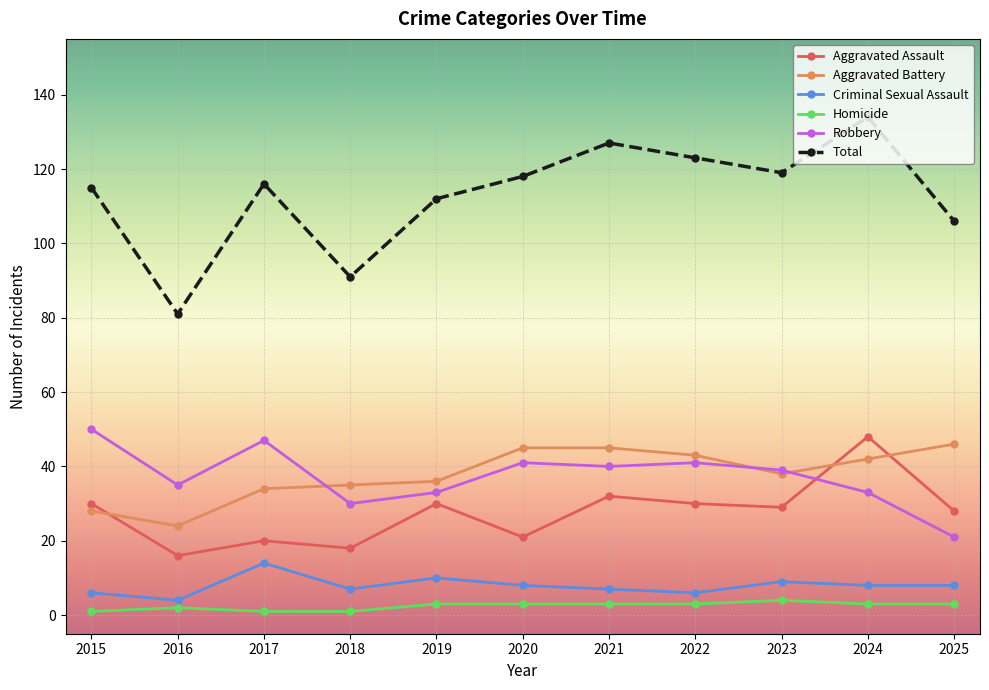

Reading right to left, list all the values displayed in this chart.

Aggravated Assault: 28	48	29	30	32	21	30	18	20	16	30
Aggravated Battery: 46	42	38	43	45	45	36	35	34	24	28
Criminal Sexual Assault: 8	8	9	6	7	8	10	7	14	4	6
Homicide: 3	3	4	3	3	3	3	1	1	2	1
Robbery: 21	33	39	41	40	41	33	30	47	35	50
Total: 106	134	119	123	127	118	112	91	116	81	115